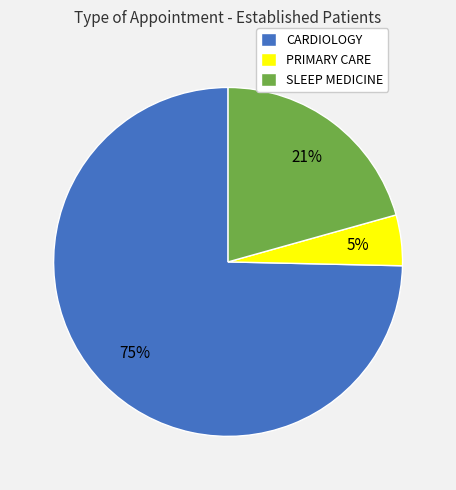

Is there a majority slice in this chart?

Yes